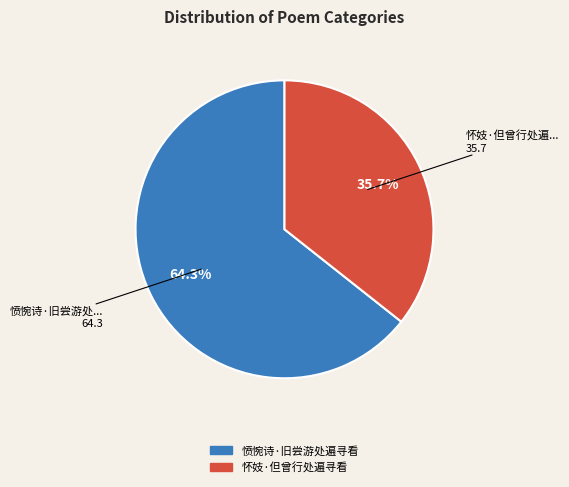

What percentage is the 怀妓·但曾行处遍寻看 slice, to the nearest percent?

36%